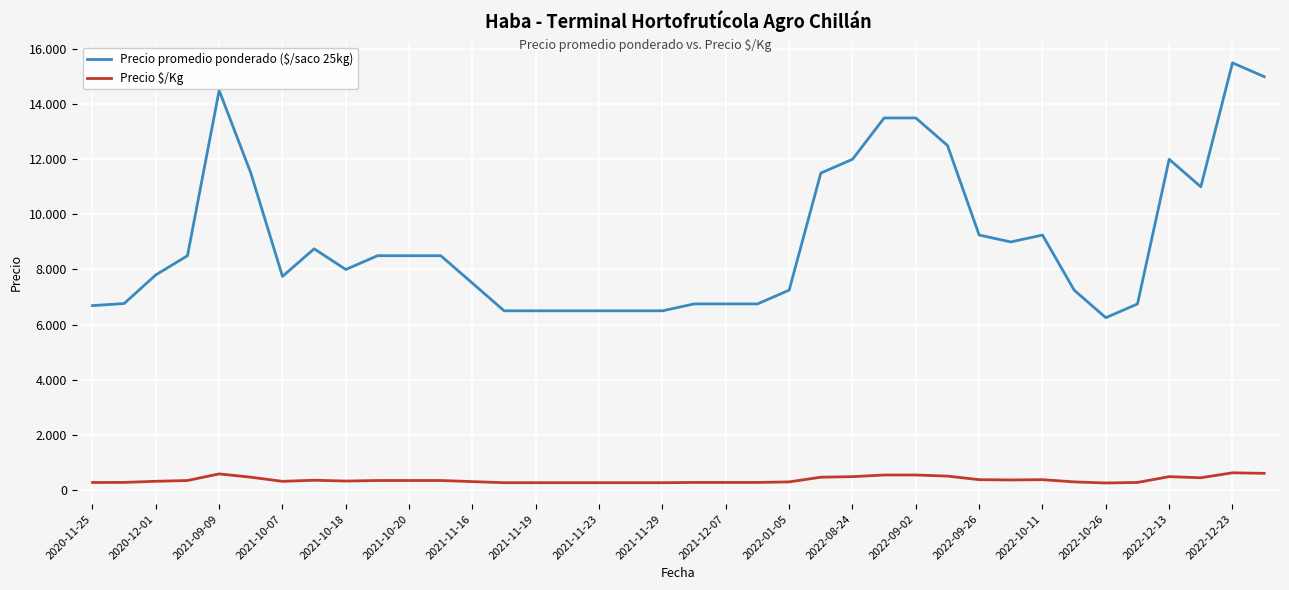

What is the value of the Precio promedio ponderado ($/saco 25kg) point at the 21st from the left?

6750